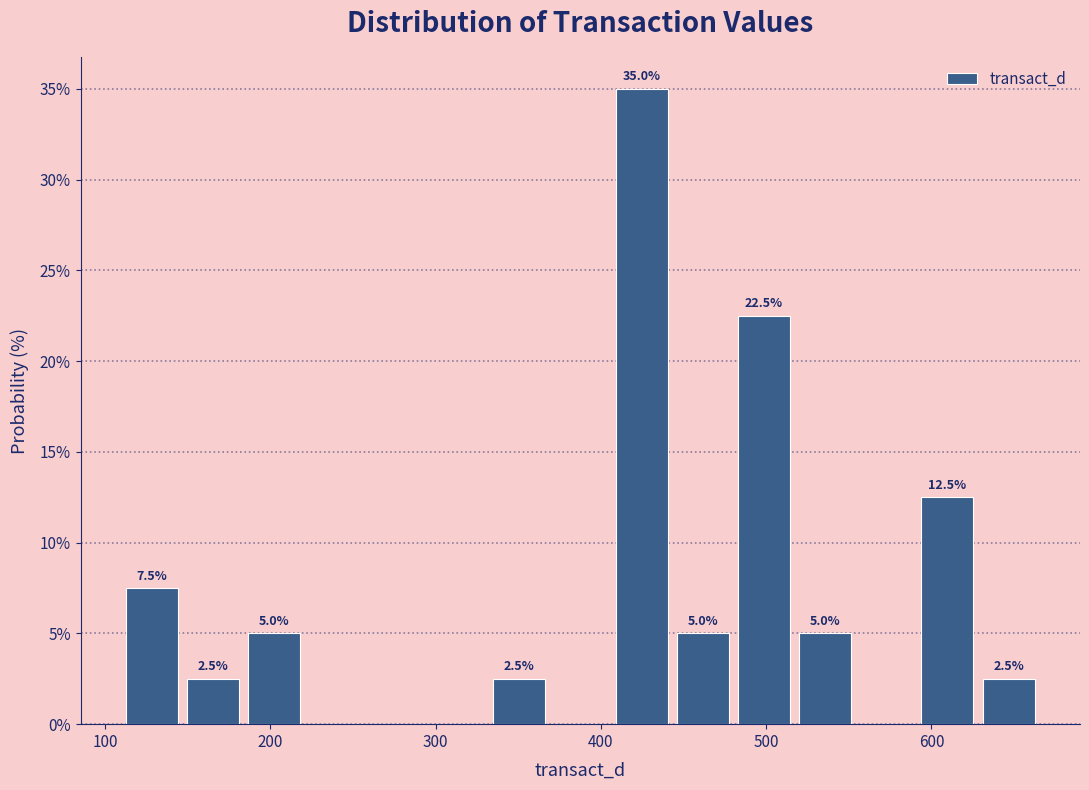

Read against the x-axis, roughly where is the centre of the tallest bar?

420